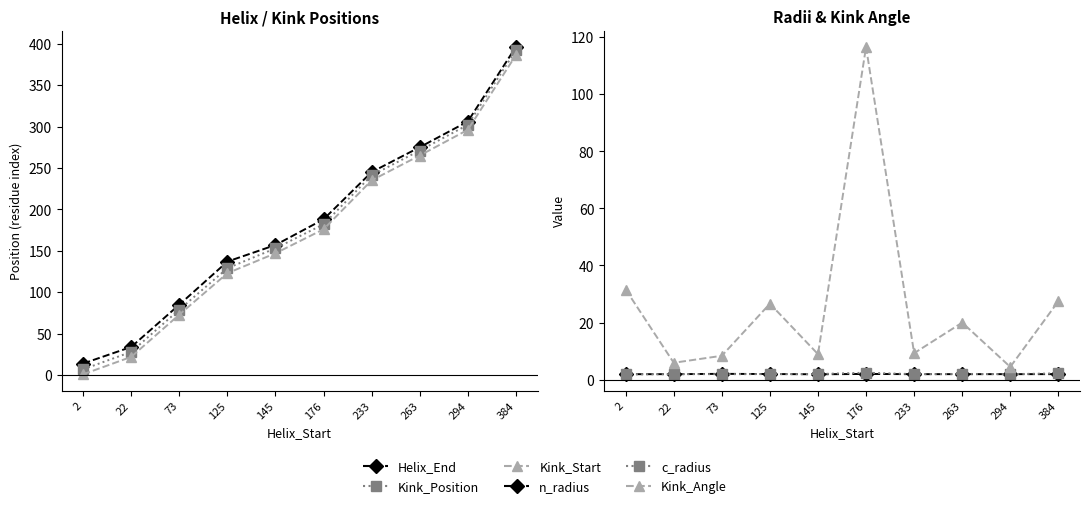

What is the average value of the Helix_End series?

183.7